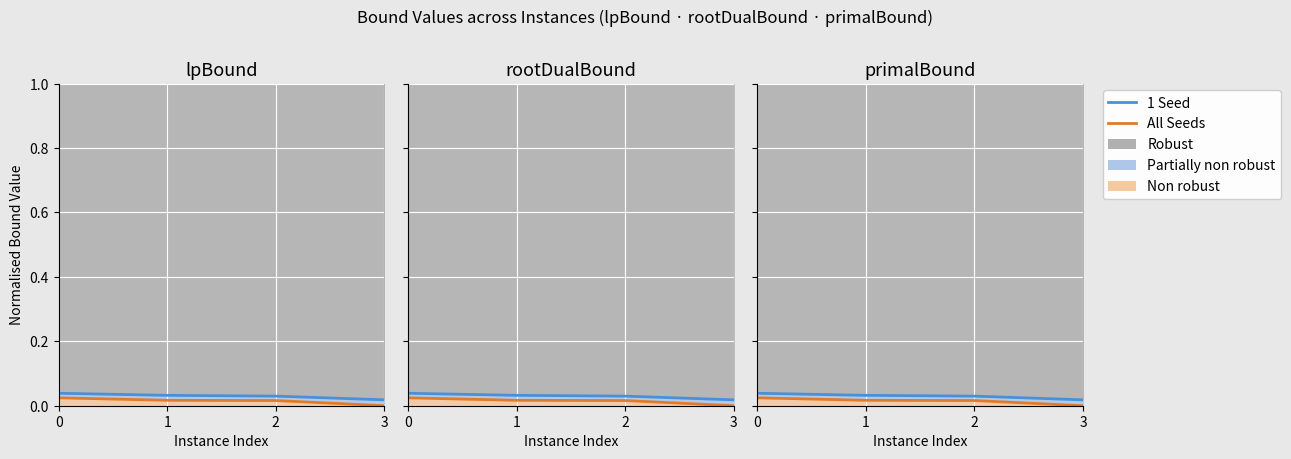

True or false: All Seeds has more than 0 interior local peaks.

False